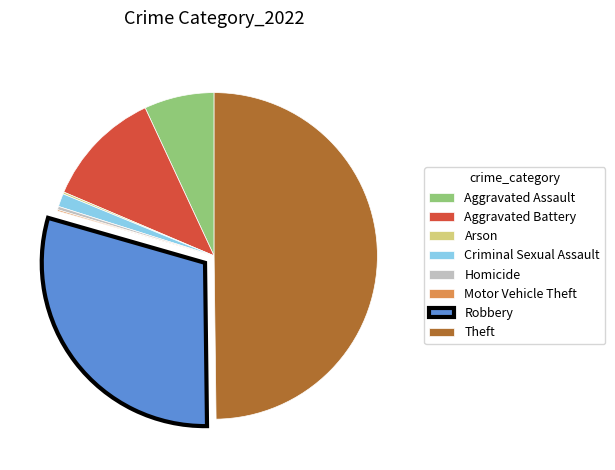

The Criminal Sexual Assault slice represents 1% of the pie. True or false?

True